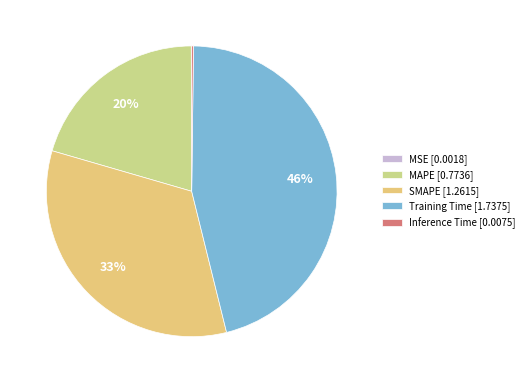

What is the ratio of the value at MAPE to the value at SMAPE?

0.6